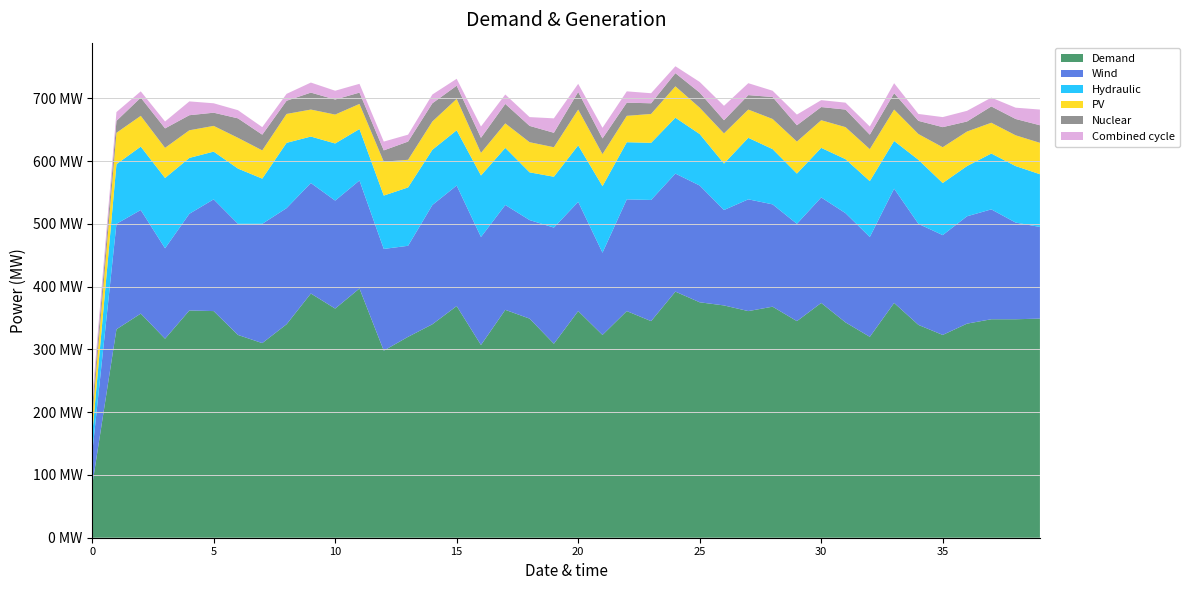

Reading left to right, extract all data points from this chart.

col_1: 83	332	357	317	362	361	323	310	340	389	365	397	298	320	340	369	307	363	349	309	361	323	361	345	392	375	370	361	368	345	374	343	320	374	339	323	341	348	348	349
col_2: 51	168	165	144	154	178	177	190	185	176	172	172	162	145	190	192	172	167	157	185	174	131	178	193	188	186	152	178	163	155	168	174	159	182	161	159	171	175	154	146
col_3: 29	95	101	112	89	76	88	72	104	74	91	82	85	93	88	88	98	91	76	81	90	106	91	91	89	82	74	98	88	80	79	86	89	76	102	83	80	89	90	84
col_4: 27	50	49	48	44	41	49	45	46	43	46	40	54	44	45	50	36	39	48	47	57	51	42	46	50	42	48	45	48	51	44	51	51	50	41	57	55	49	49	50
col_5: 16	19	29	31	24	21	31	25	21	27	24	18	18	29	29	21	24	31	26	23	28	25	21	17	21	24	21	23	35	26	21	28	23	26	21	32	16	26	26	28
col_6: 14	14	10	11	22	15	13	12	11	16	14	14	14	11	14	11	18	15	14	23	13	17	18	16	11	17	23	19	10	17	11	11	13	16	11	16	17	14	18	25